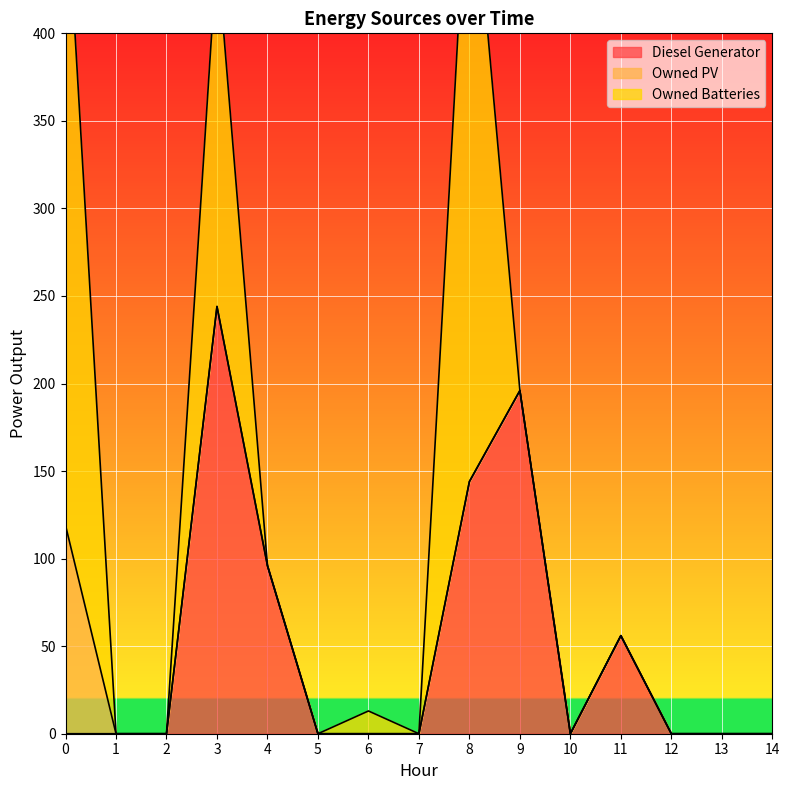

Does the chart display data point markers on the line(s)?

No